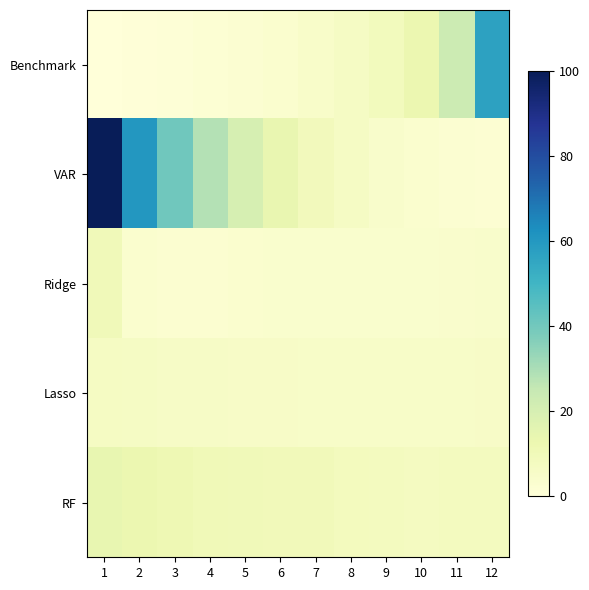

Reading left to right, what are all the values shown in this chart?

Benchmark: 1=0.0	2=0.5	3=1.1	4=1.8	5=2.5	6=3.5	7=4.7	8=6.3	9=8.7	10=12.7	11=23.1	12=57.0
VAR: 1=100.0	2=60.3	3=40.3	4=28.2	5=19.9	6=13.8	7=9.2	8=6.3	9=4.6	10=3.5	11=2.7	12=2.2
Ridge: 1=9.9	2=3.5	3=2.8	4=2.9	5=3.2	6=3.6	7=3.7	8=3.7	9=3.8	10=3.9	11=4.3	12=4.5
Lasso: 1=6.7	2=6.4	3=6.0	4=6.0	5=5.8	6=5.5	7=5.4	8=5.4	9=5.3	10=5.4	11=5.5	12=5.5
RF: 1=14.4	2=12.9	3=11.5	4=10.5	5=10.2	6=9.7	7=9.4	8=8.2	9=7.9	10=7.8	11=8.1	12=8.0